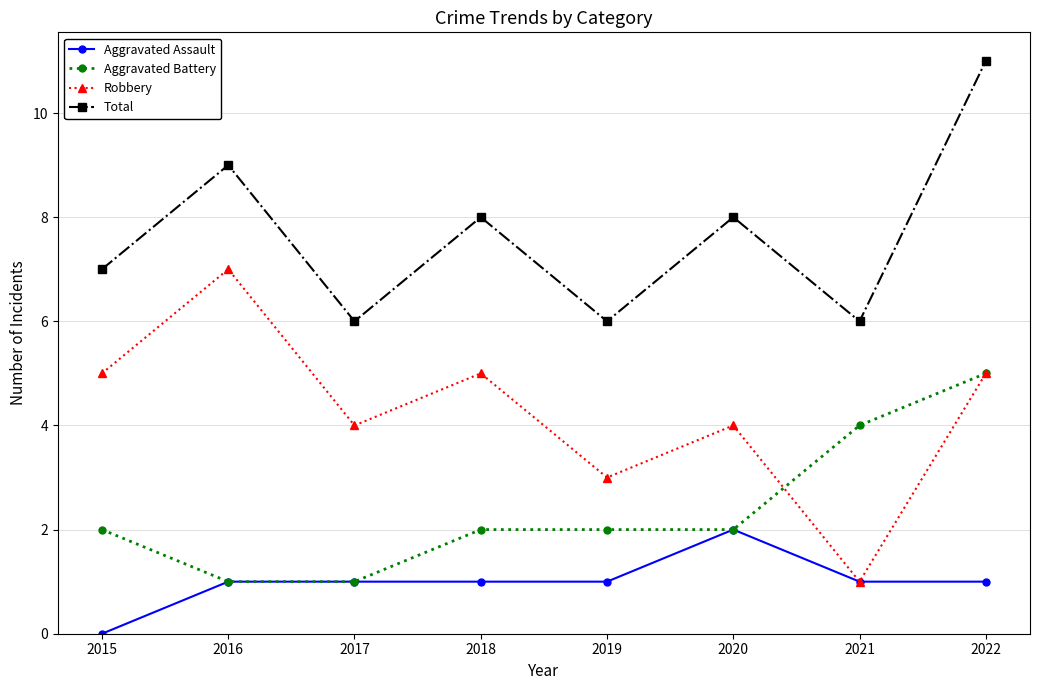

Which label corresponds to the largest value in the chart?

2022